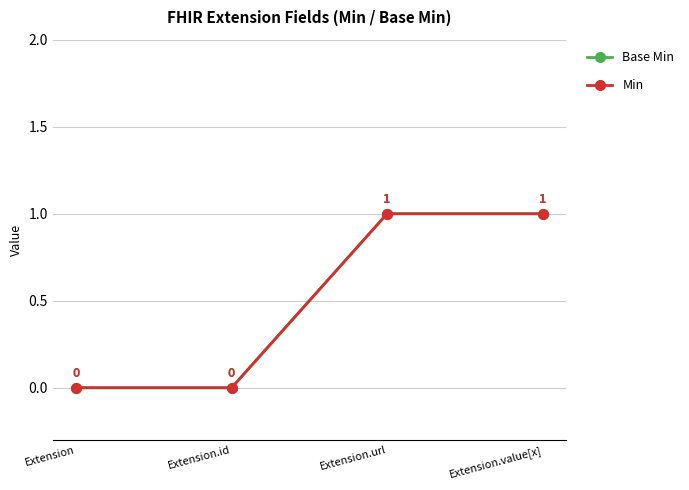

What is the label of the 3rd point from the left?

Extension.url